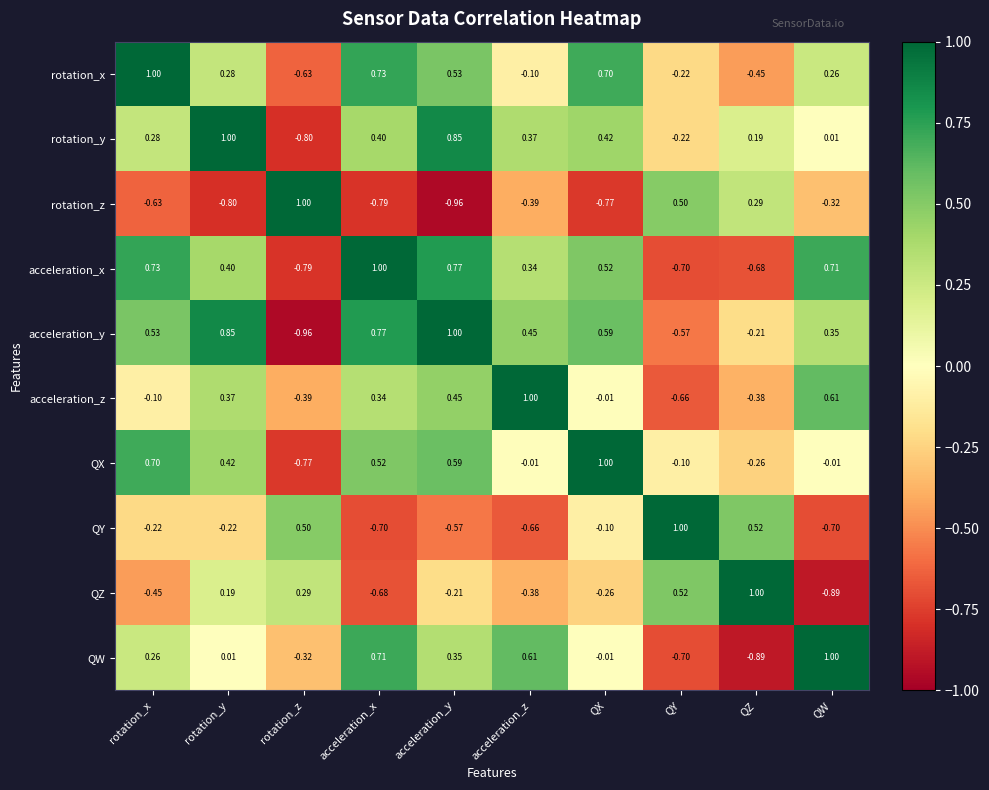

At which category is the sum across all series the highest?

acceleration_y